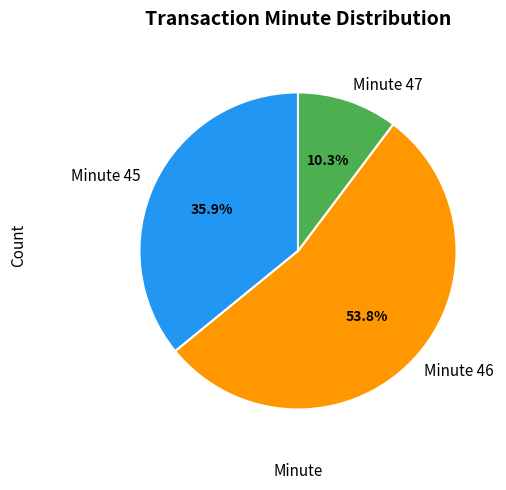

Approximately how many times larger is the value at Minute 47 compared to Minute 45?

0.3